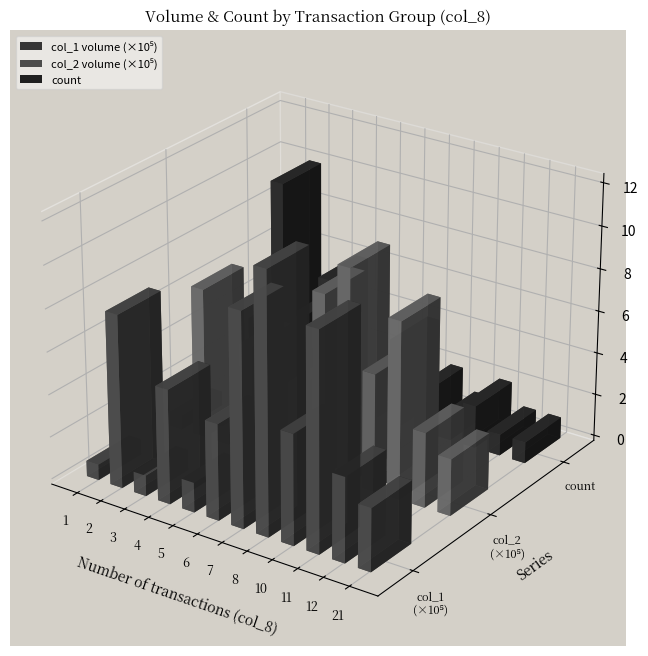

What is the average value?

5